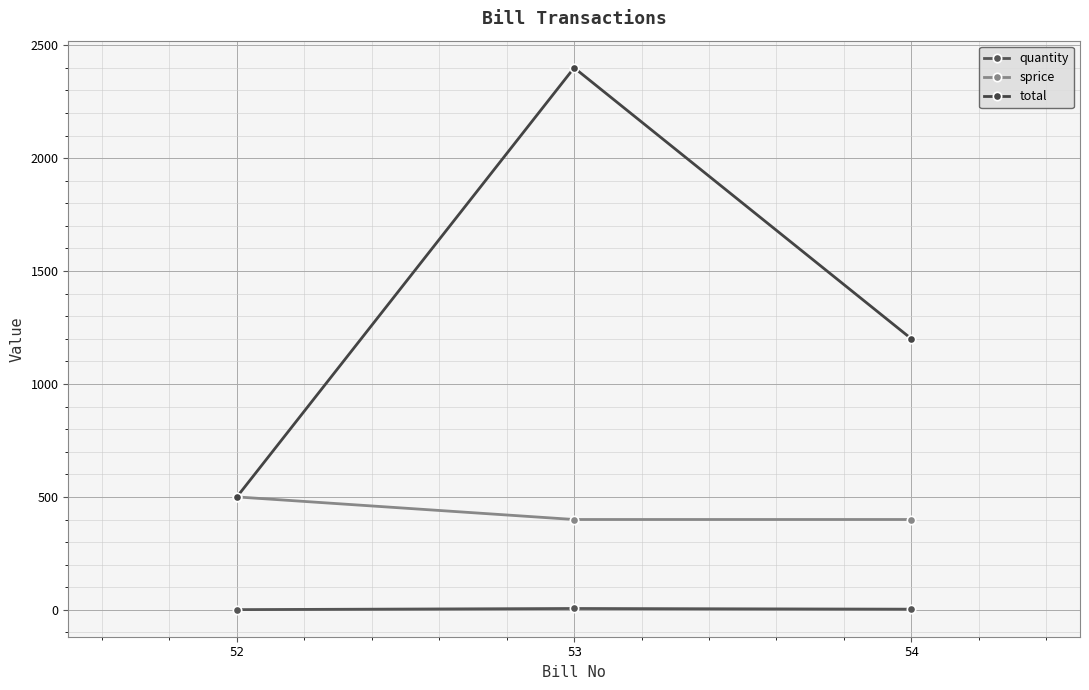

Rank the series at 54 from lowest to highest value.

quantity, sprice, total